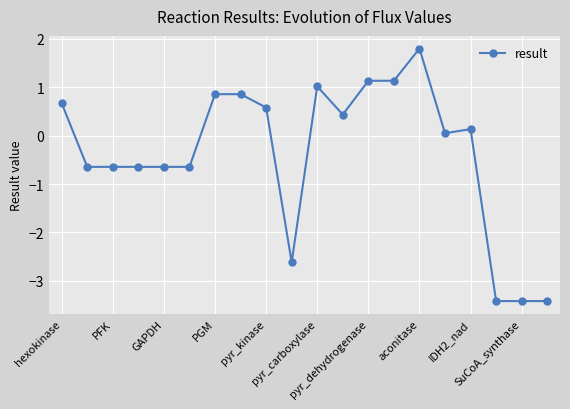

Reading right to left, transcribe all the data shown in this chart.

-3.4	-3.4	-3.4	0.1	0.1	1.8	1.1	1.1	0.4	1.0	-2.6	0.6	0.9	0.9	-0.6	-0.6	-0.6	-0.6	-0.6	0.7